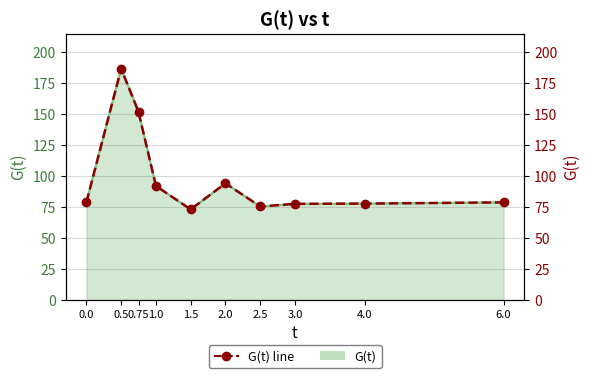

Where is the first local minimum?

1.5